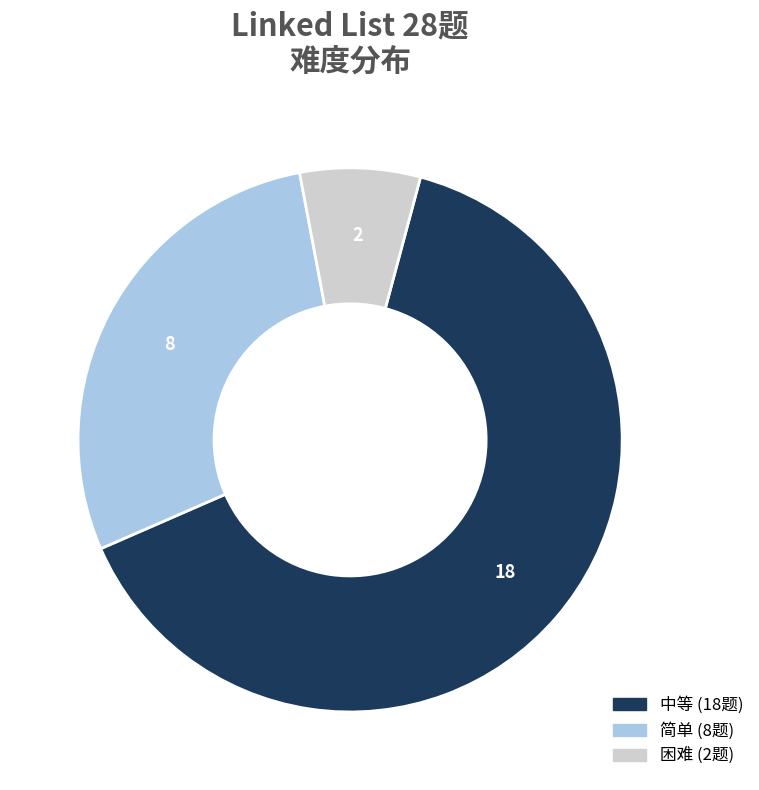

Which category has the smallest portion of the pie?

困难